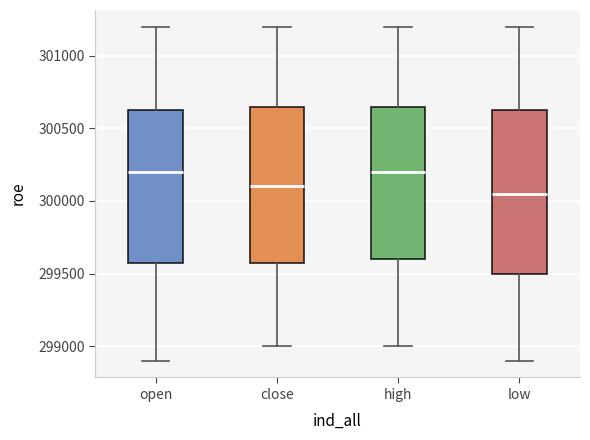

Which box is the tallest, from its lower edge to its upper edge?

low